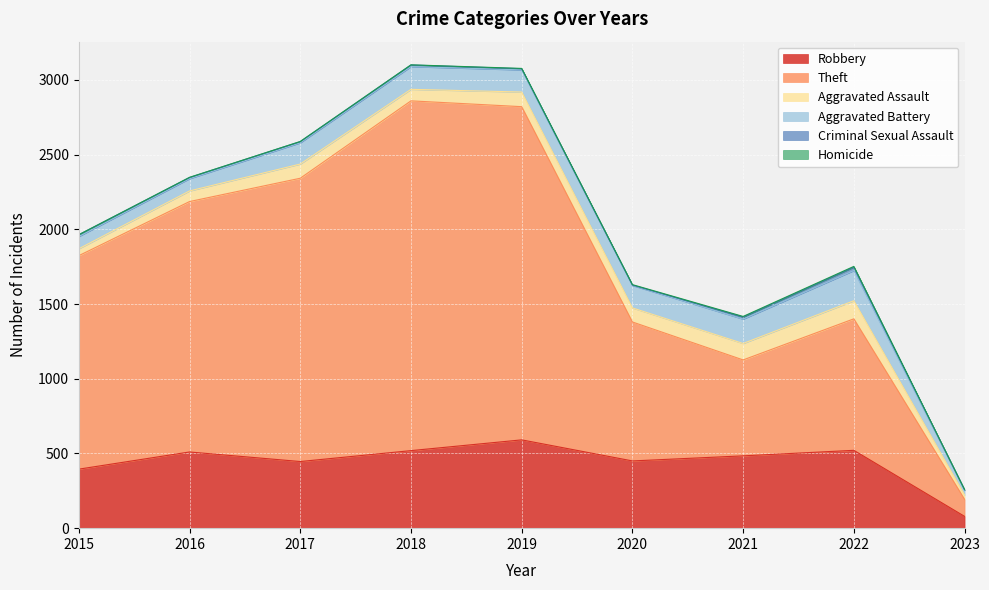

What is the total value across all series at 2020?

1630